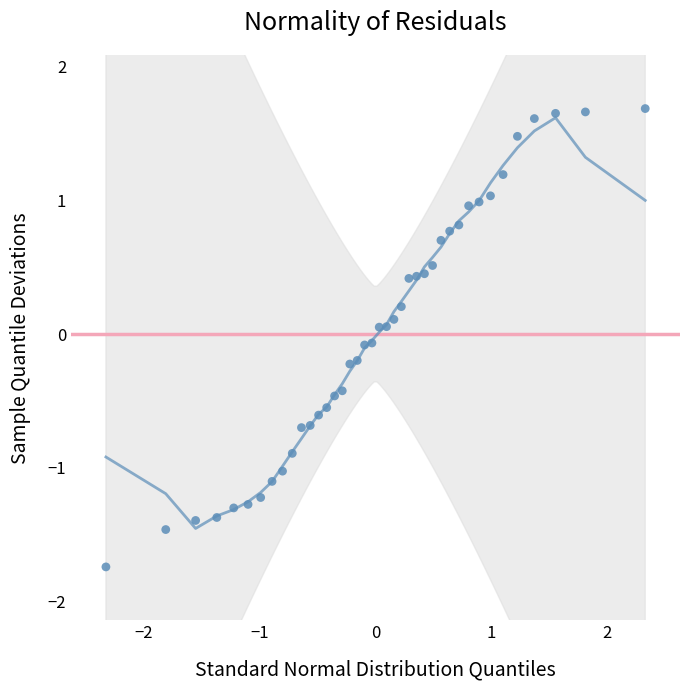

What is the range of X values (max minus min)?

4.7